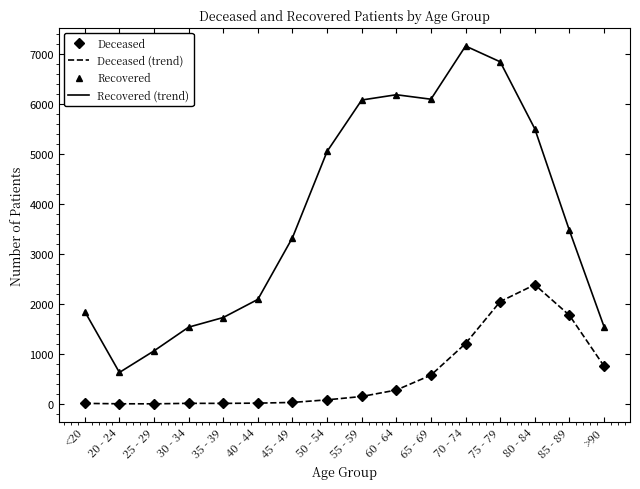

What is the average value of the Deceased (trend) series?

584